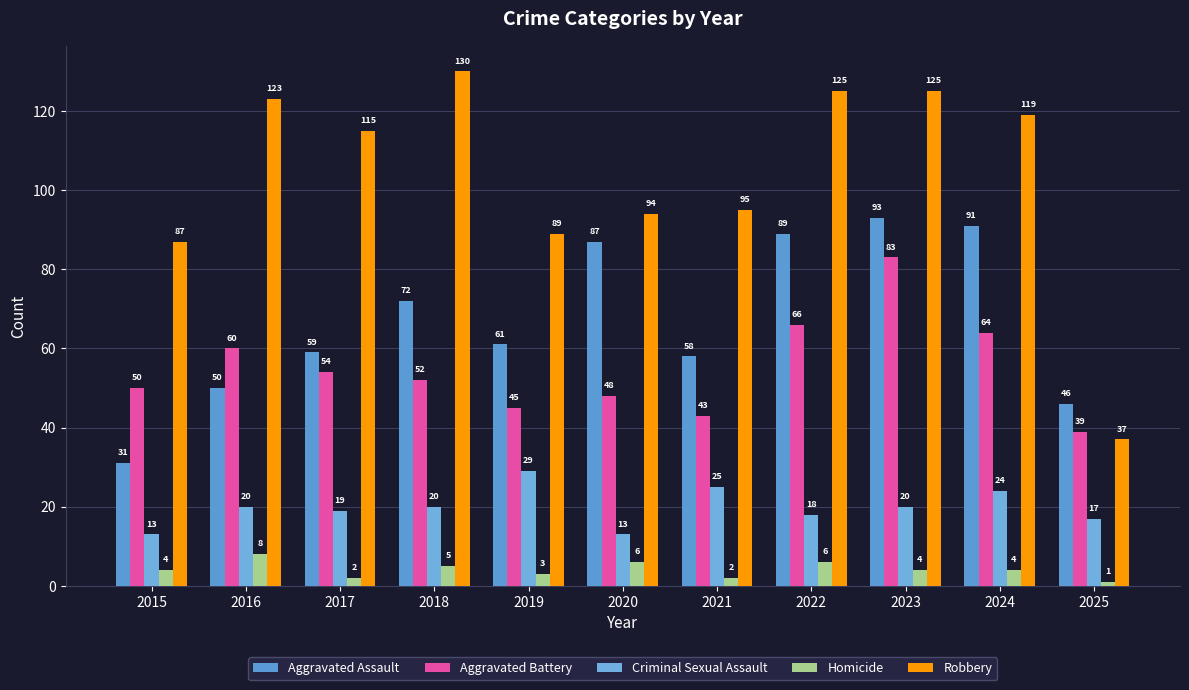

What are all the series names shown in the legend?

Aggravated Assault, Aggravated Battery, Criminal Sexual Assault, Homicide, Robbery